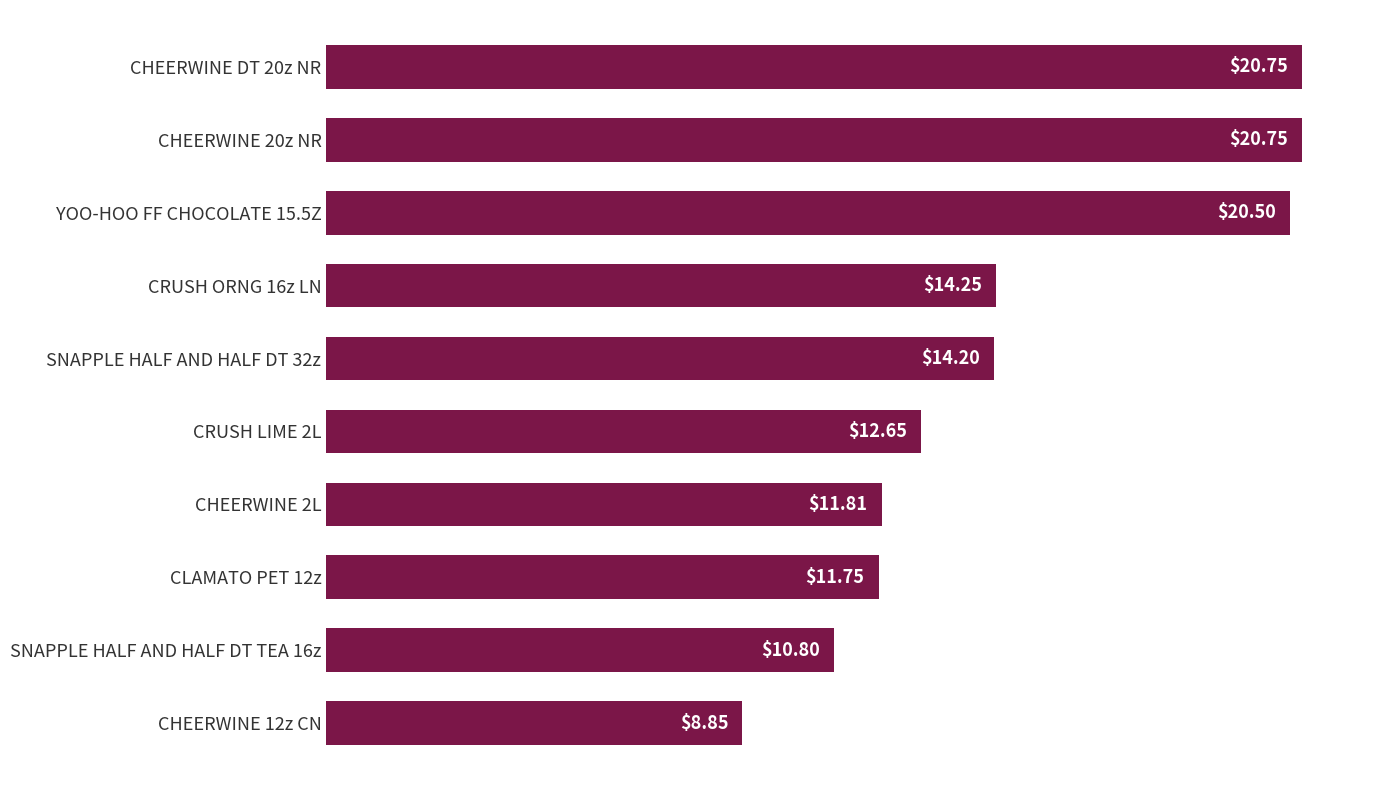

Approximately how many times larger is the value at CLAMATO PET 12z compared to CHEERWINE 2L?

1.0